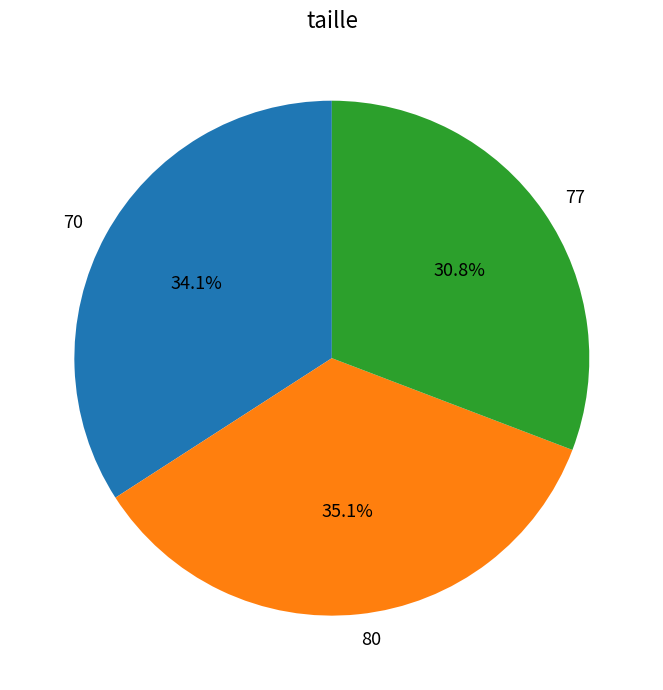

What is the largest slice in the pie chart?

80